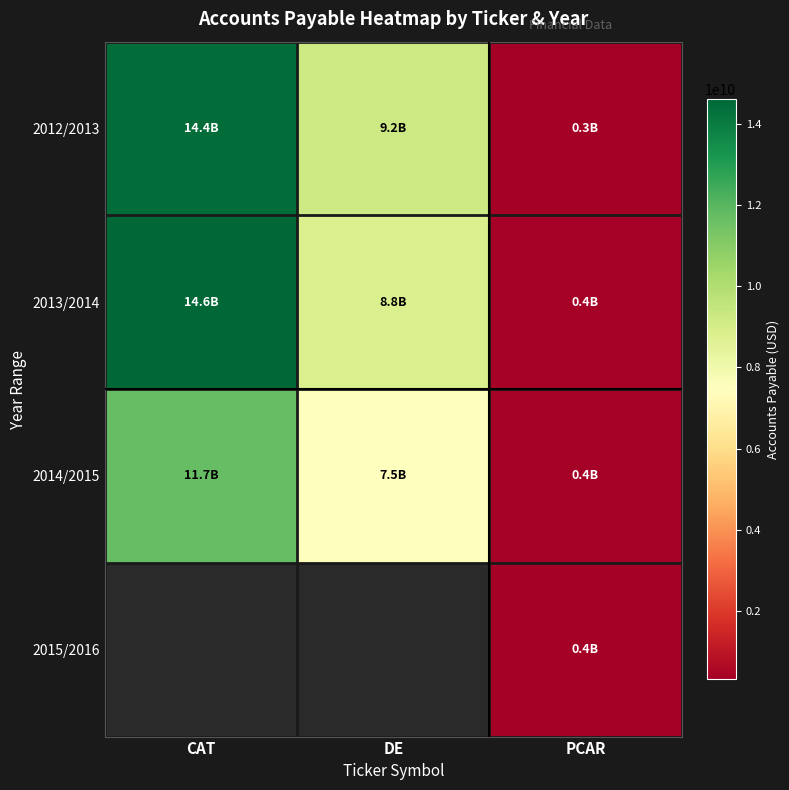

Which series has the largest range (max minus min)?

2013/2014